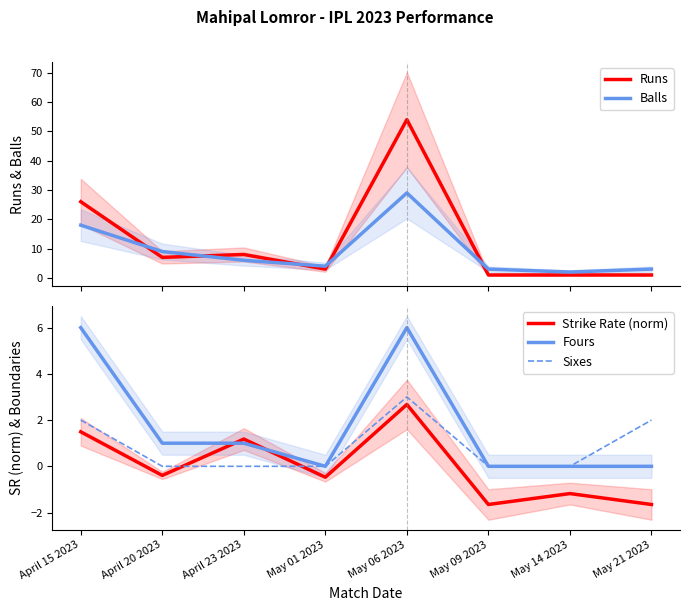

How many lines are shown in the chart?

5